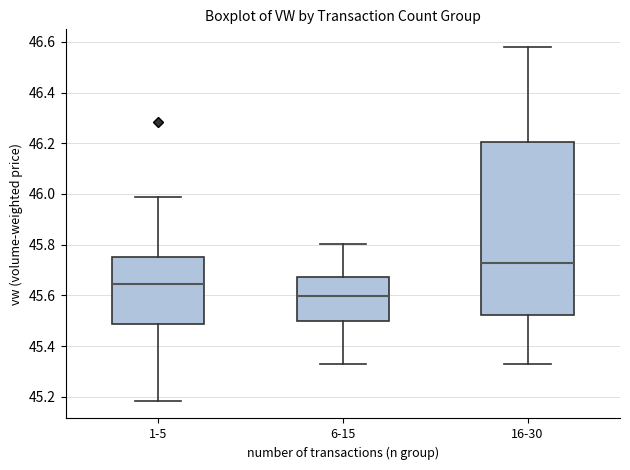

Where does the upper whisker of the box for 16-30 end on the y-axis? The values are not printed on the chart, so give them approximately, as read against the axis.

46.58